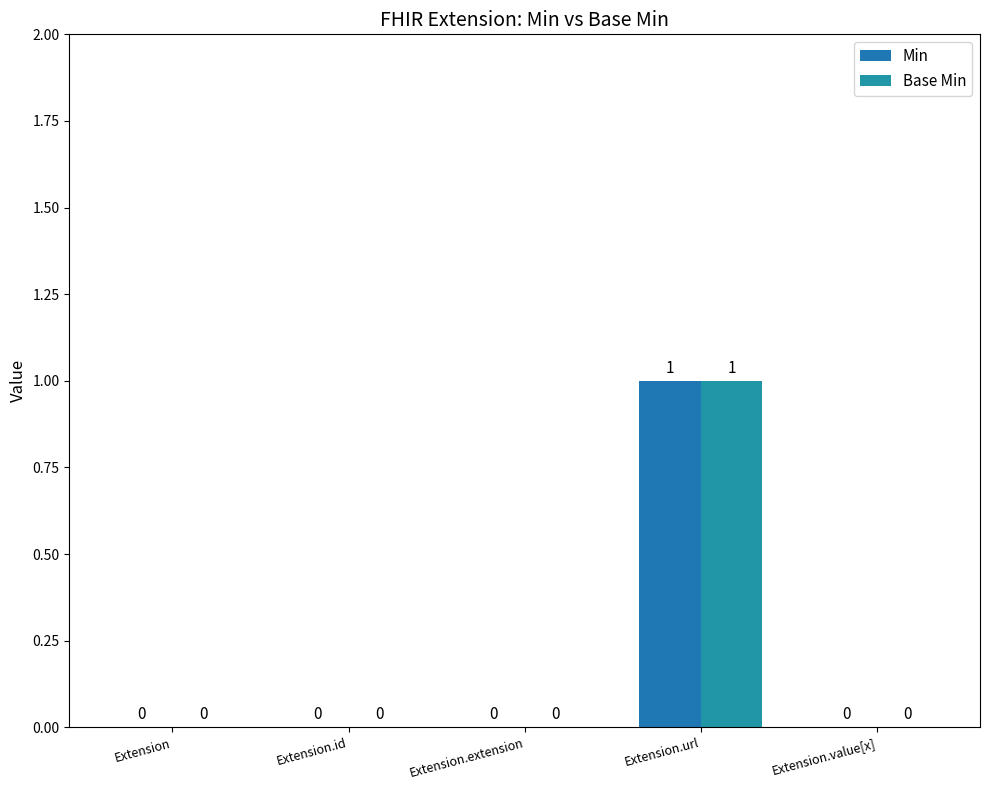

The Min series shows 0 at Extension.id. True or false?

True